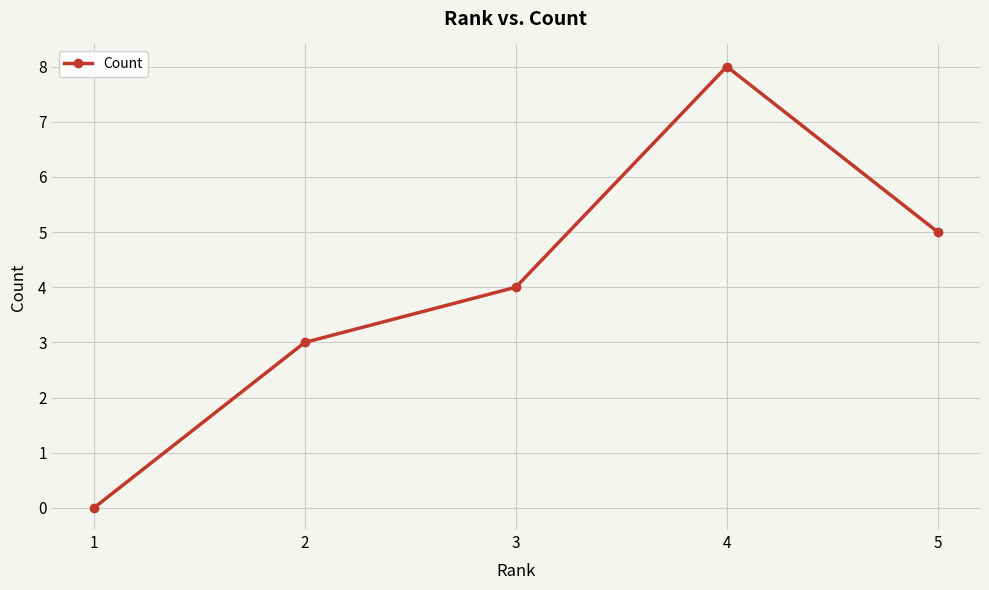

Rank the categories by value from lowest to highest.

1, 2, 3, 5, 4